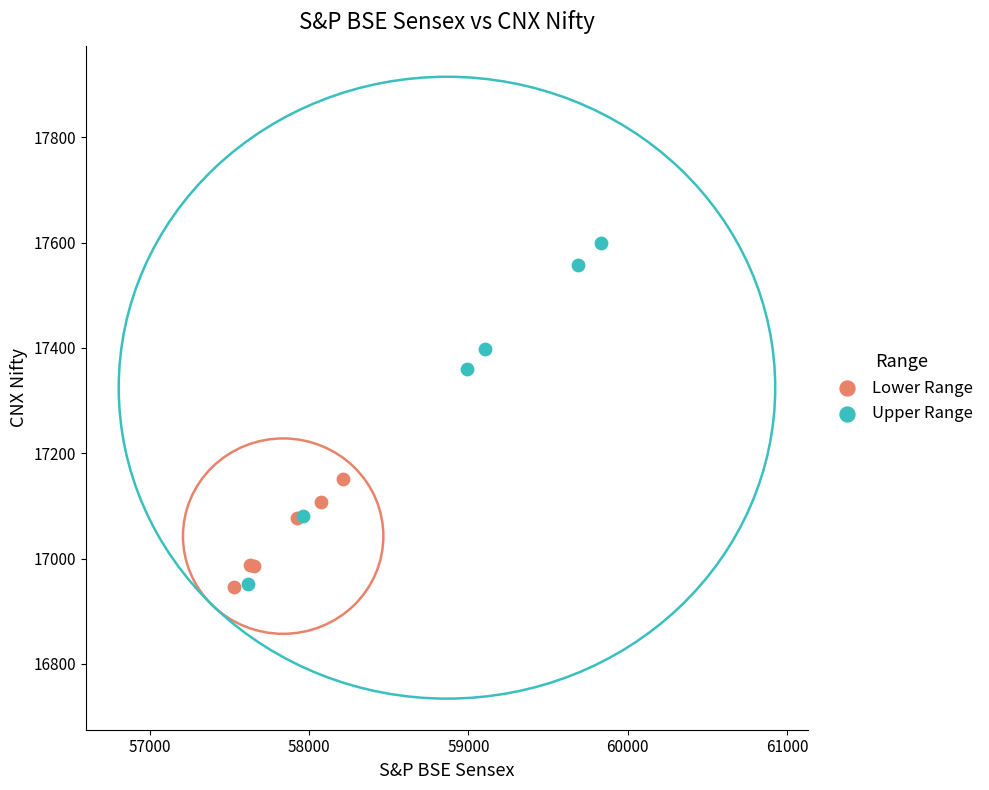

What are all the series names shown in the legend?

Lower Range, Upper Range